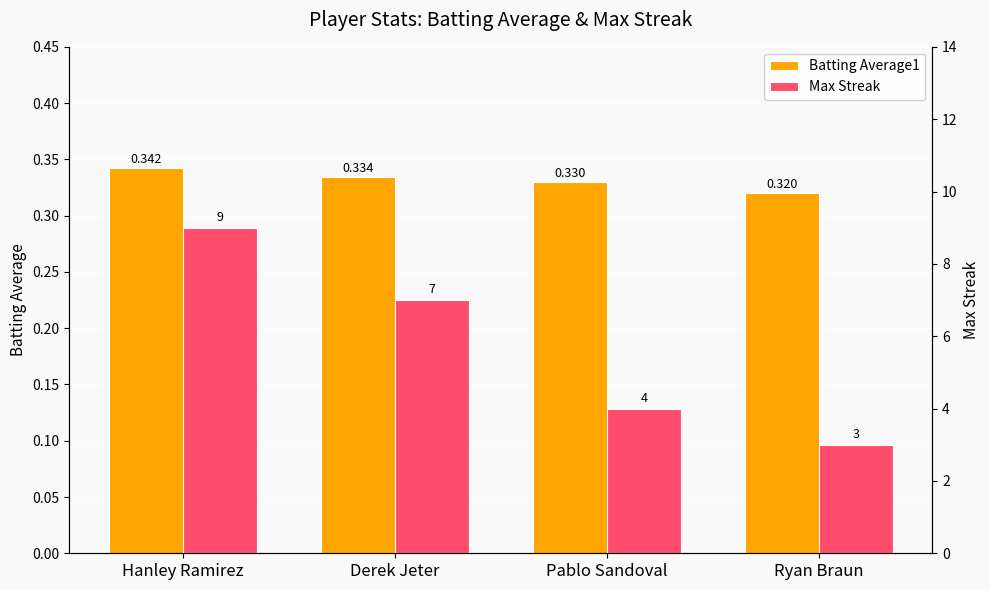

Reading right to left, list all the values displayed in this chart.

Batting Average1: Ryan Braun=0.3	Pablo Sandoval=0.3	Derek Jeter=0.3	Hanley Ramirez=0.3
Max Streak: Ryan Braun=3.0	Pablo Sandoval=4.0	Derek Jeter=7.0	Hanley Ramirez=9.0